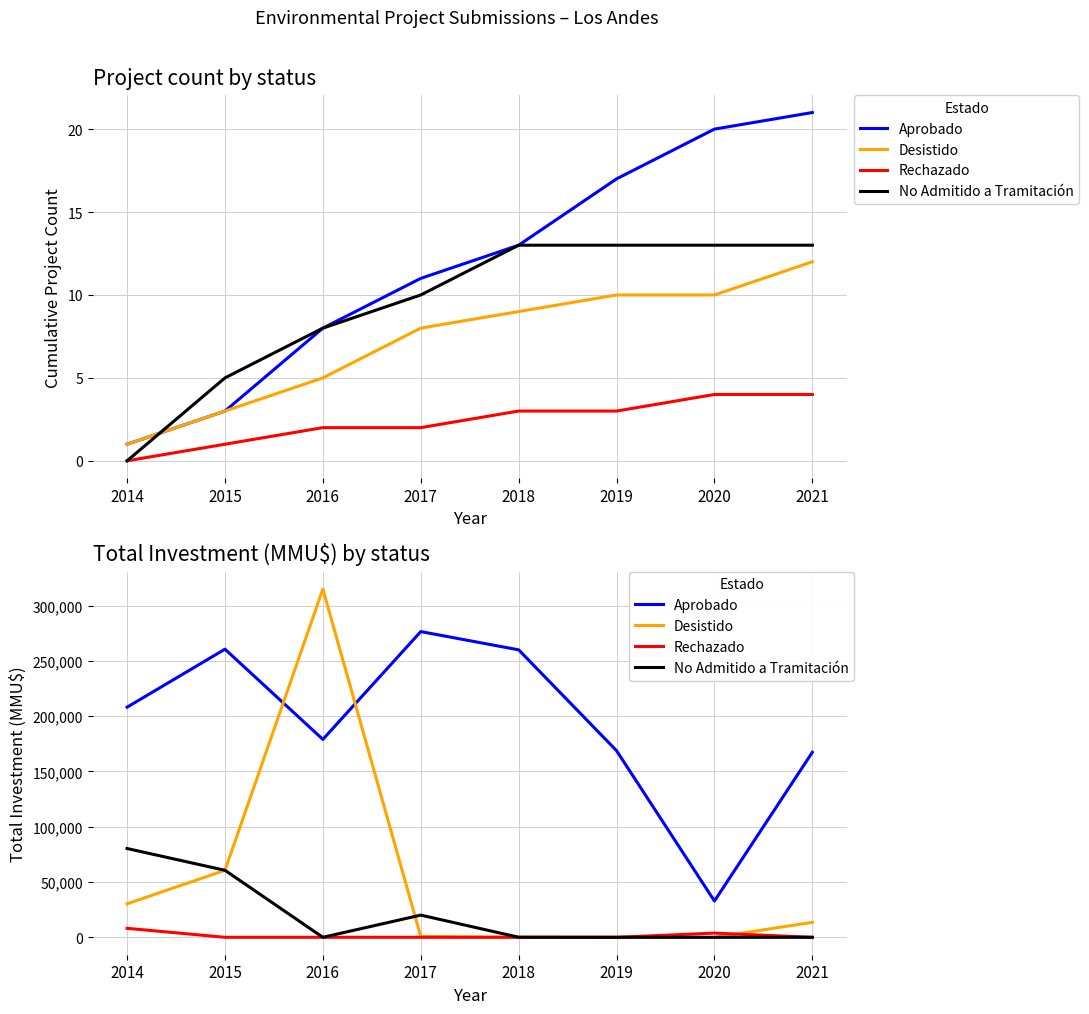

Reading right to left, transcribe all the data shown in this chart.

Aprobado: 2021=167332	2020=32800	2019=168800	2018=260000	2017=276500	2016=179000	2015=260600	2014=208128
Desistido: 2021=13532	2020=0	2019=0	2018=40	2017=757	2016=315000	2015=60600	2014=30300
Rechazado: 2021=0	2020=3800	2019=0	2018=0	2017=3	2016=0	2015=0	2014=8128
No Admitido a Tramitación: 2021=0	2020=0	2019=0	2018=42	2017=20074	2016=0	2015=60600	2014=80300